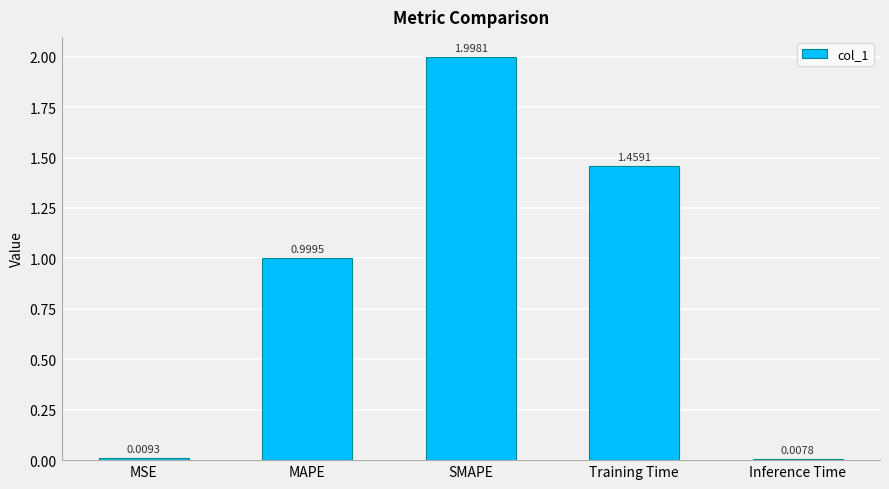

At which category does the chart reach its peak across all series?

SMAPE